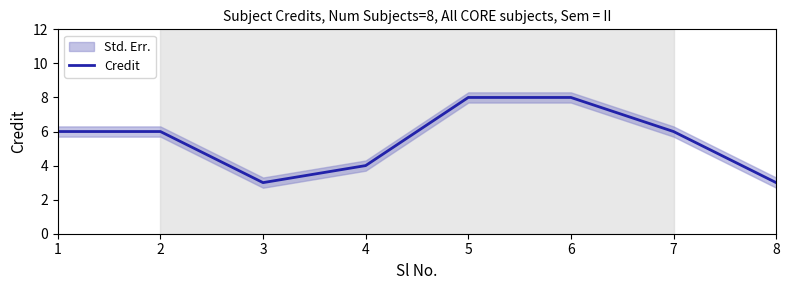

List the labels in order of value, smallest first.

3, 8, 4, 1, 2, 7, 5, 6